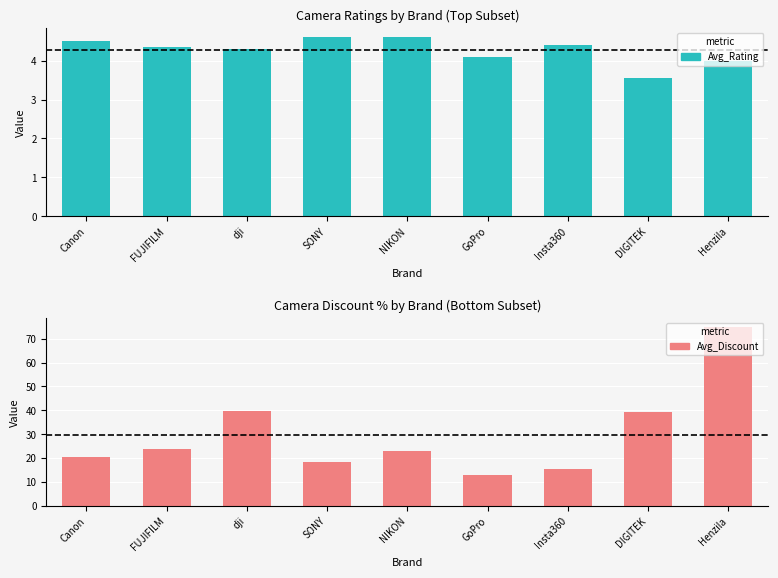

The value of Avg_Discount at FUJIFILM is 39.2. True or false?

False